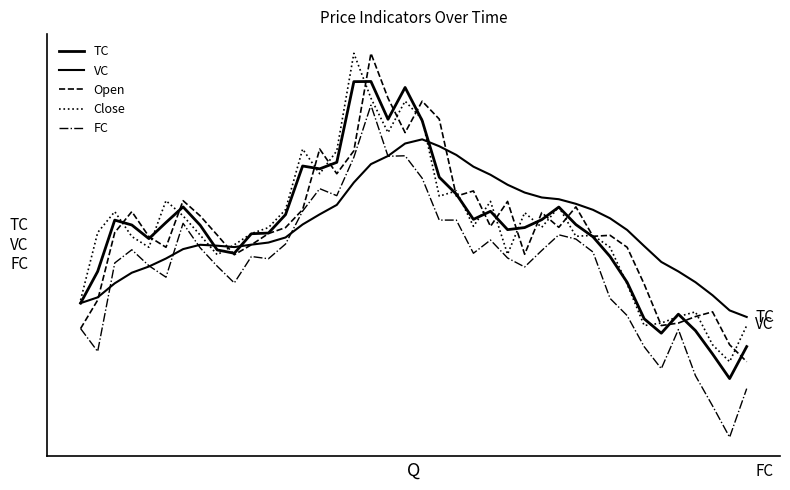

Does the chart have visible grid lines?

No